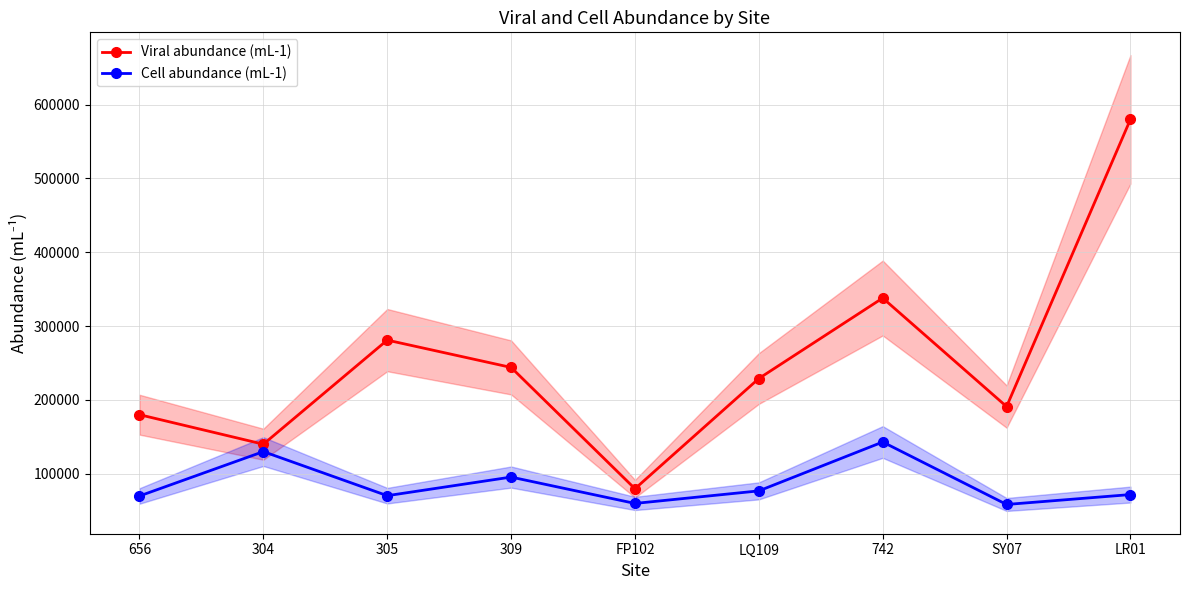

What is the lowest value of the Viral abundance (mL-1) series?

79700